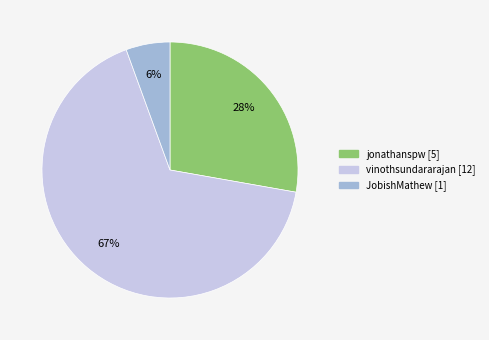

To the nearest percent, what is the combined percentage of vinothsundararajan and jonathanspw?

94%